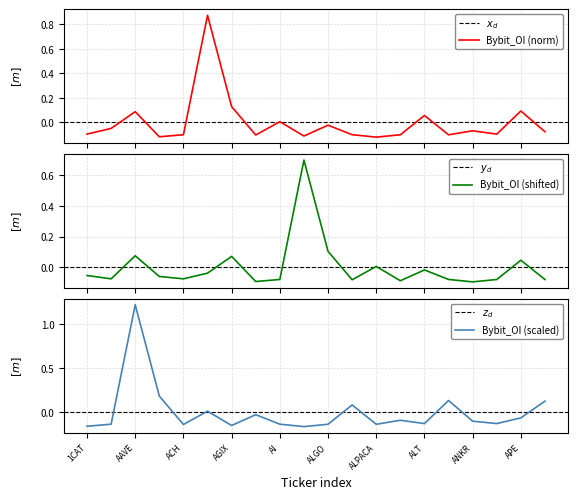

What is the sum of the values at ANT and AERGO?

-0.2